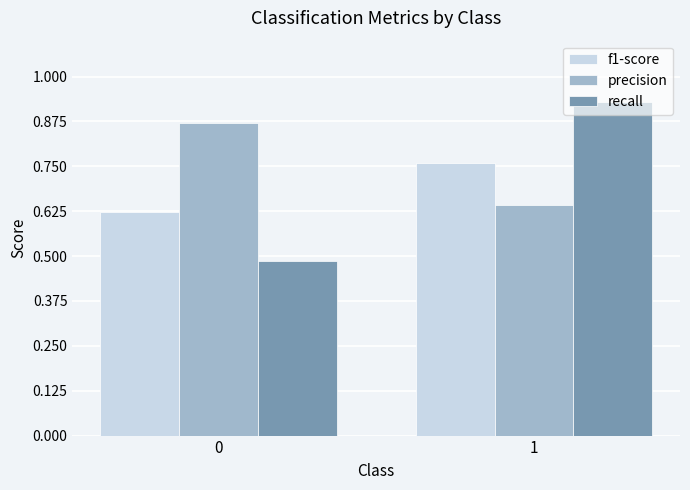

What is the difference between the highest and lowest values at 1?

0.3